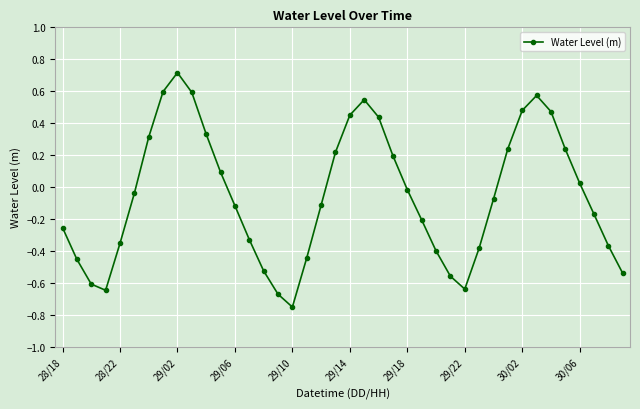

What is the difference between the maximum and minimum values?

1.5